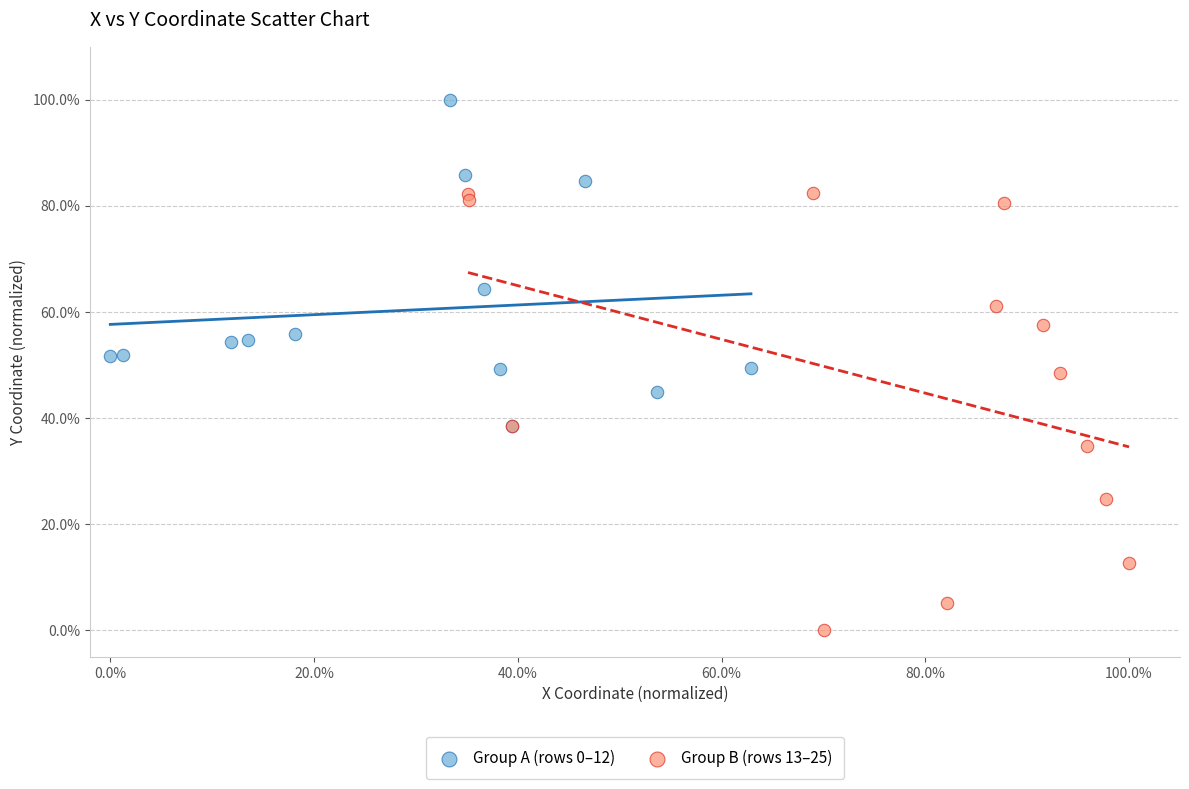

What are all the series names shown in the legend?

Group A (rows 0–12), Group B (rows 13–25)